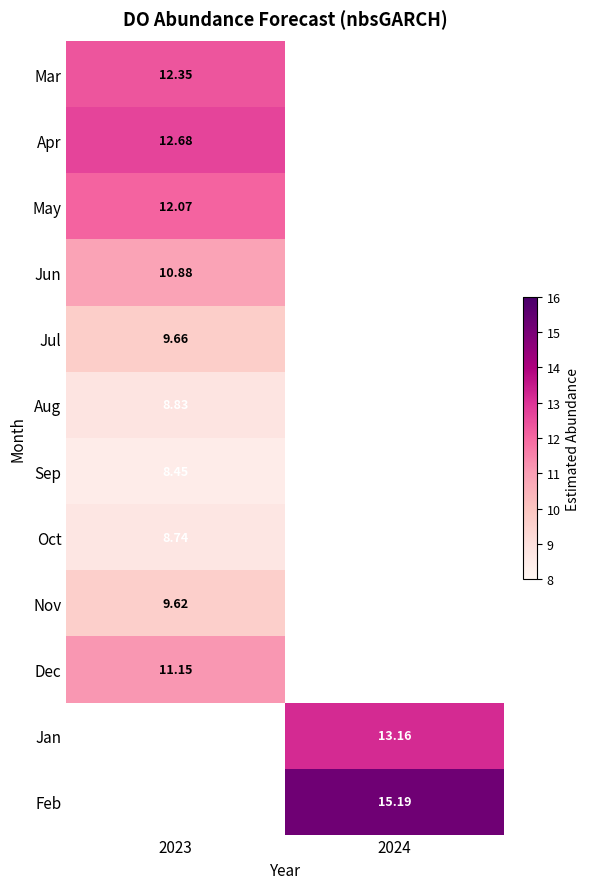

The value of Dec at 2023 is 11.2. True or false?

True